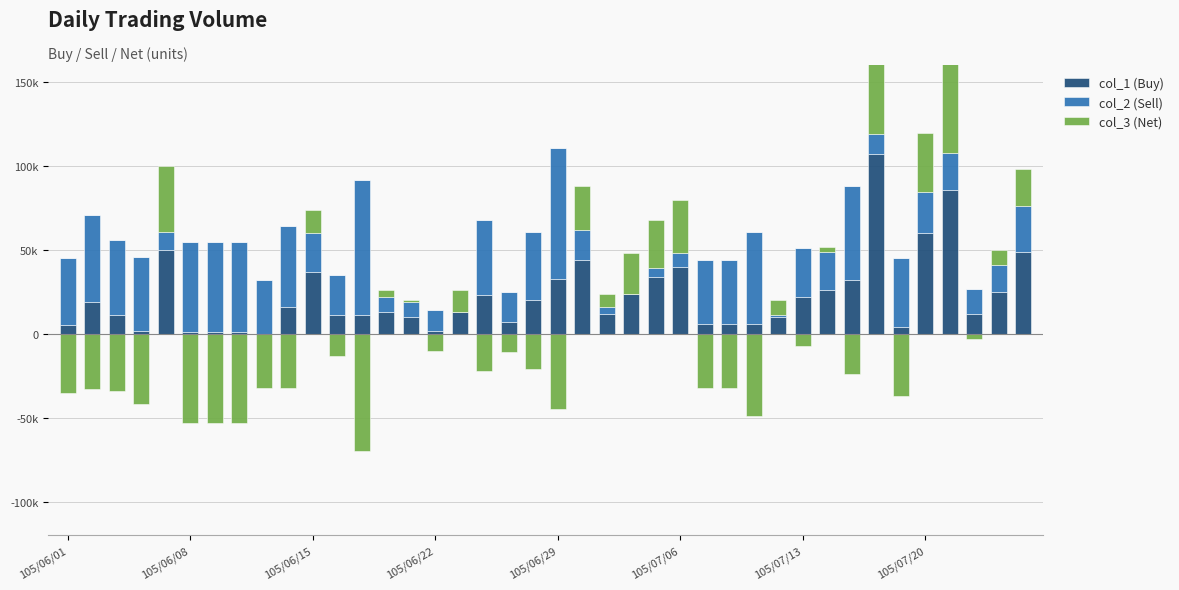

Which series has the largest total across all categories?

col_2 (Sell)